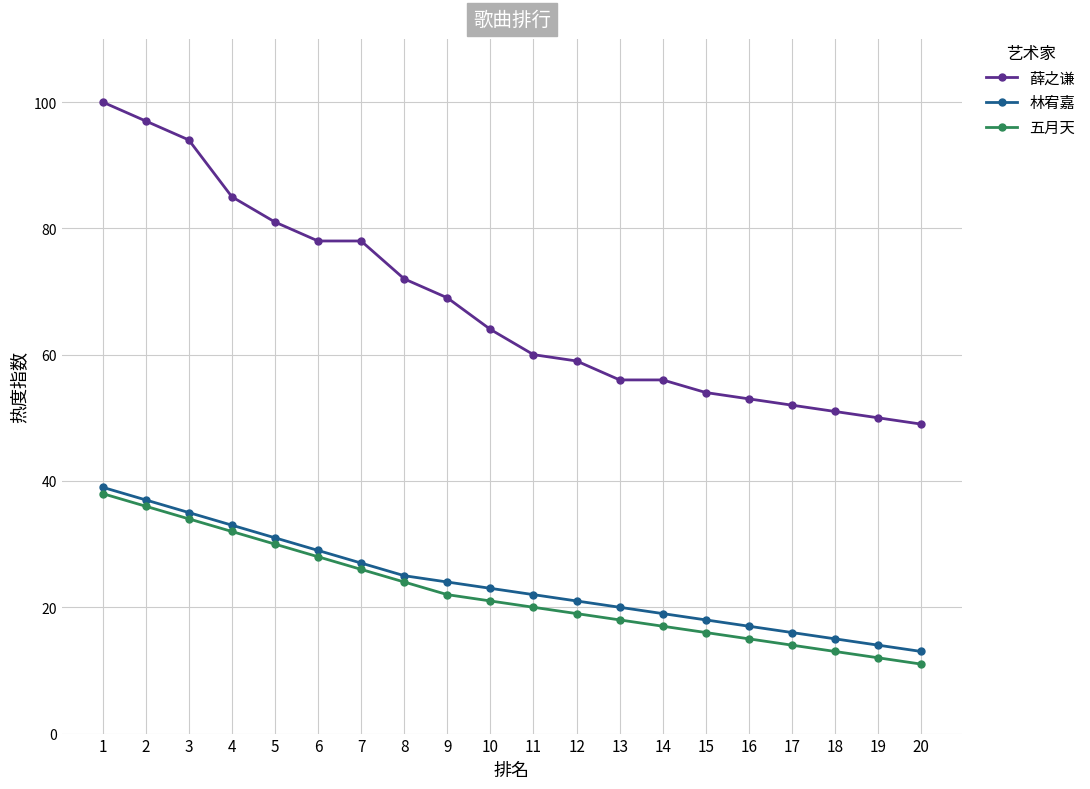

True or false: 五月天 has more than 0 points higher than both neighbors.

False